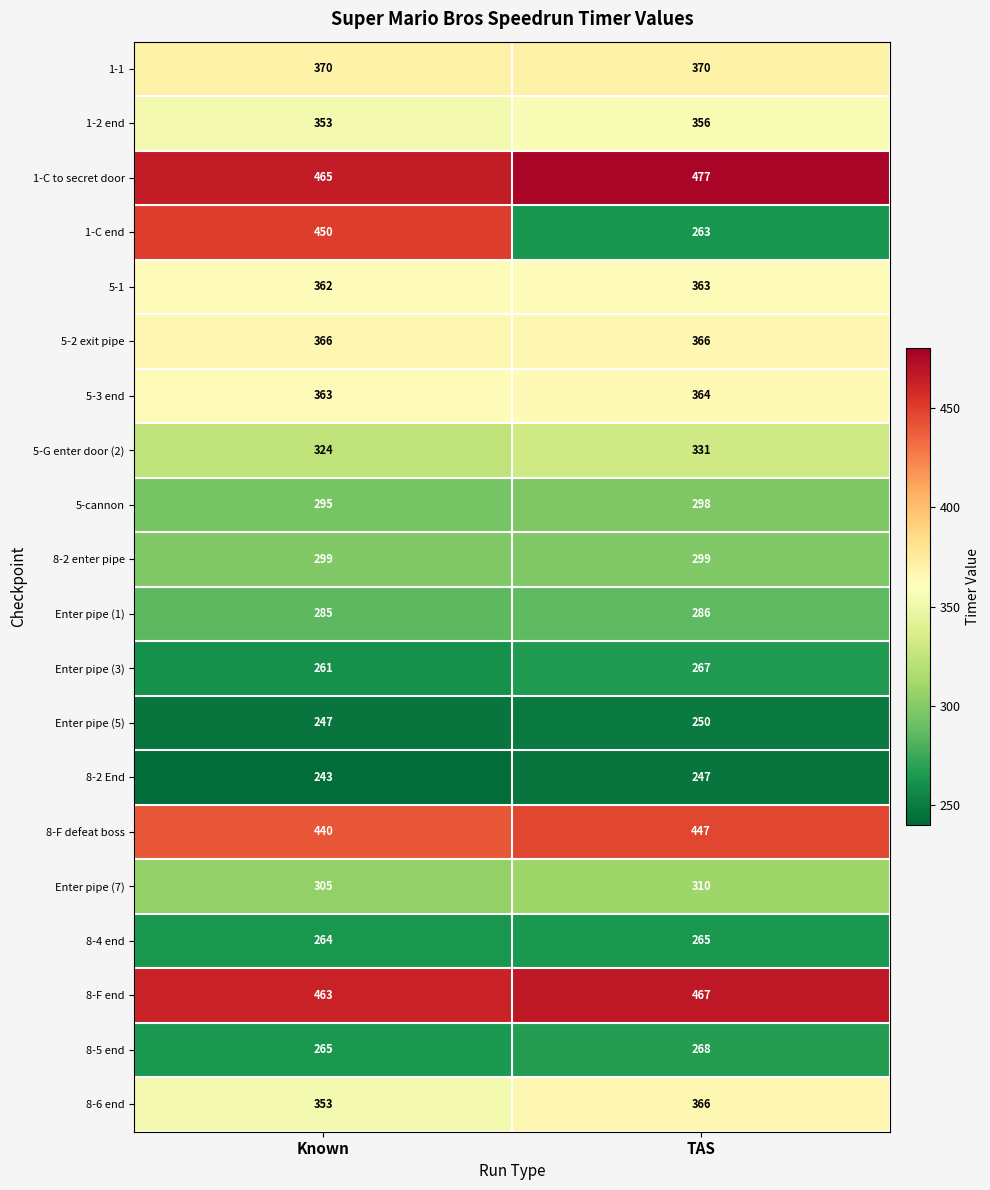

Between Known and TAS, which series saw the biggest shift?

1-C end